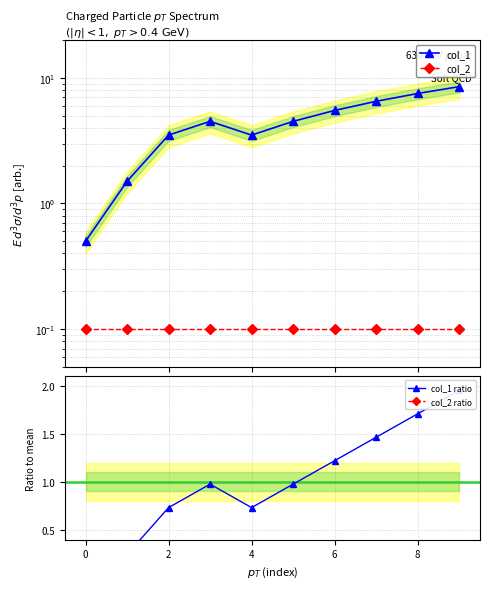

True or false: col_2 ratio has a value of 0.0 at 4.

True